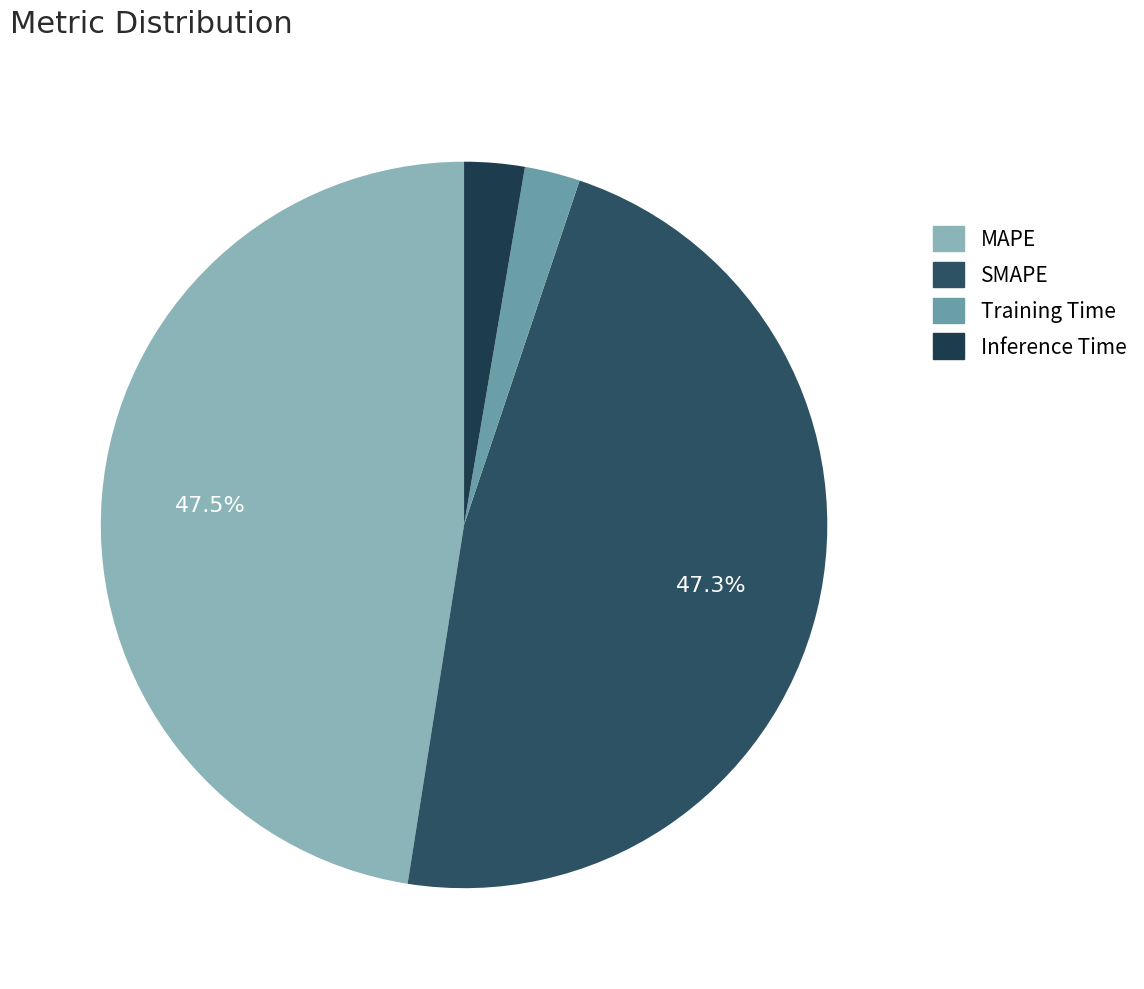

How many slices are in this pie chart?

4